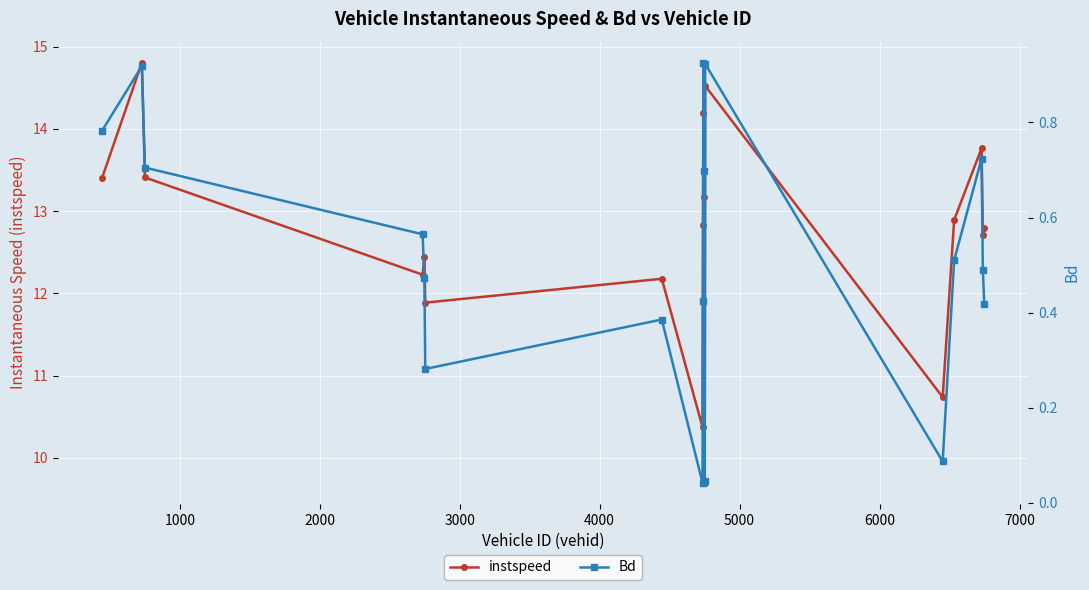

At how many categories does at least one series exceed 3?

18